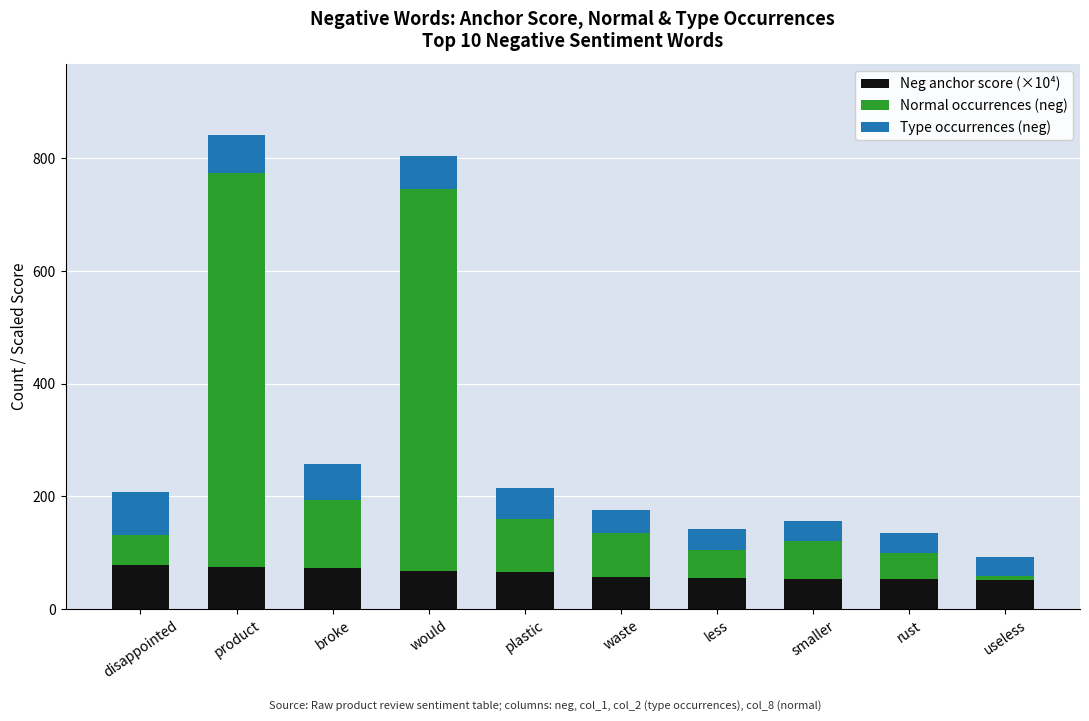

How many values in the Neg anchor score (×10⁴) series are below 66?

5